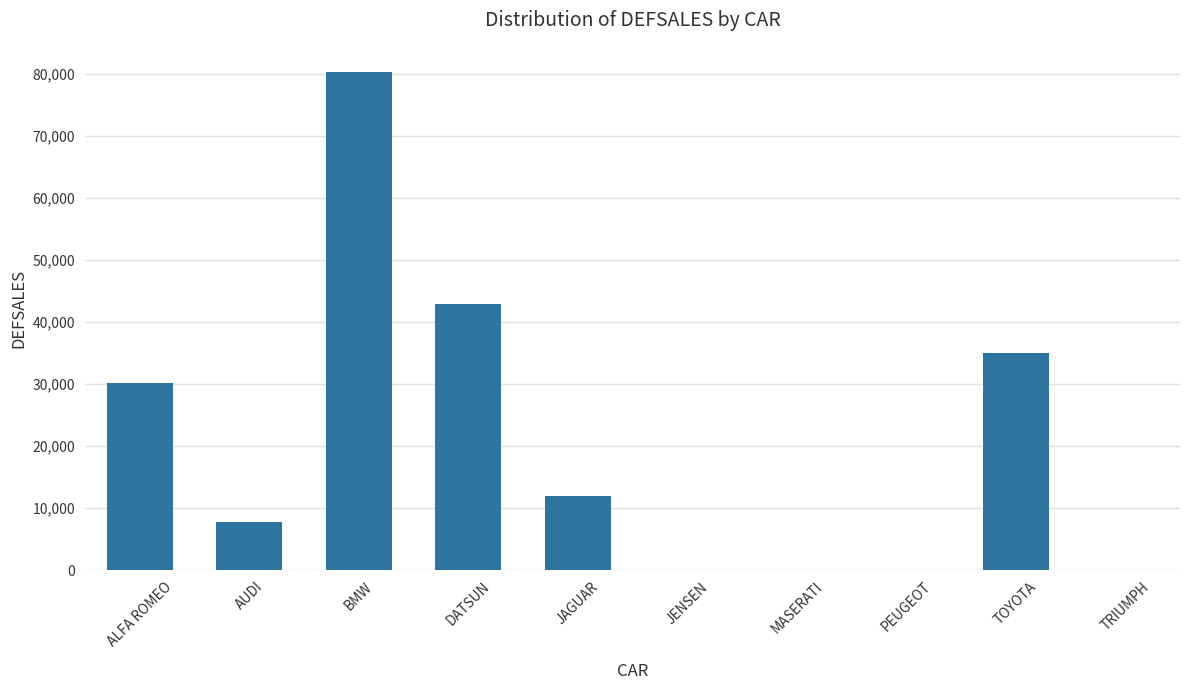

What is the sum of all values?

208420